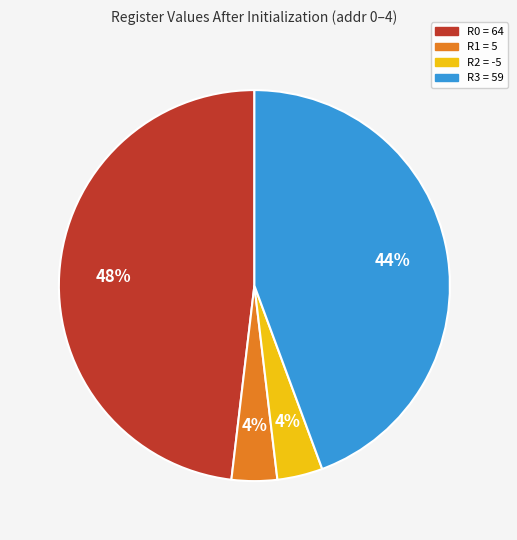

Does R2 represent more than half of the total?

No